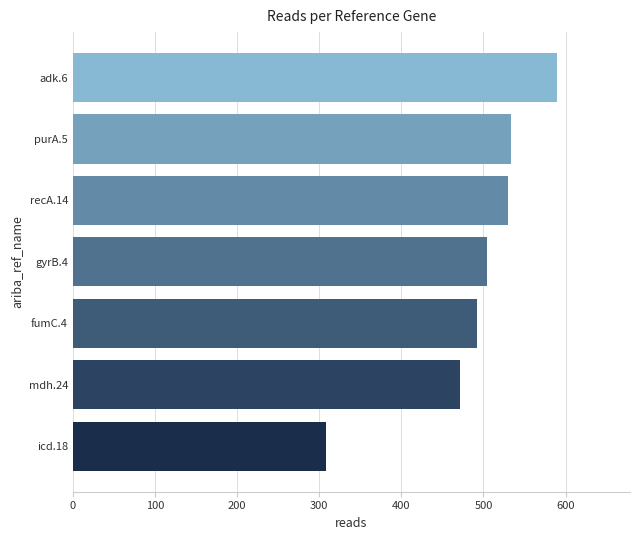

Which has a higher value, adk.6 or fumC.4?

adk.6